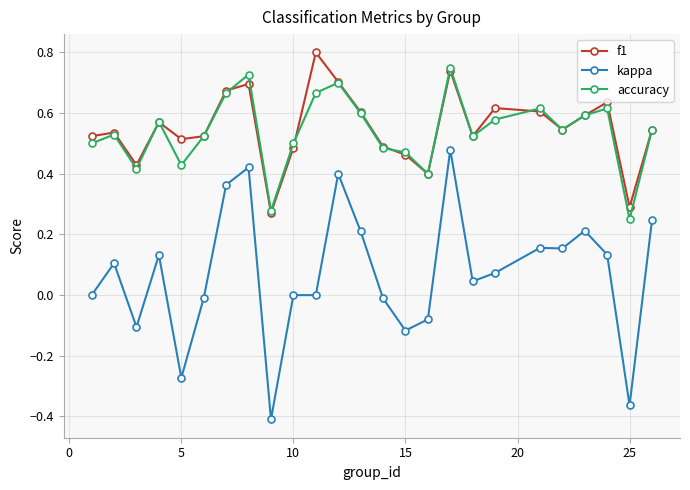

What is the sum of all kappa values?

1.8